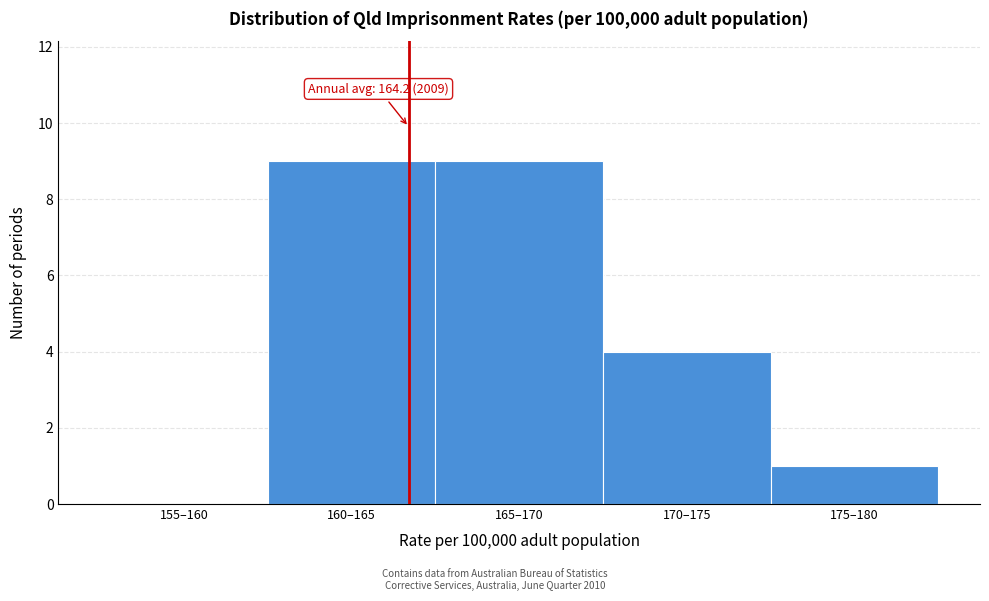

Reading right to left, transcribe all the data shown in this chart.

175–180=1	170–175=4	165–170=9	160–165=9	155–160=0